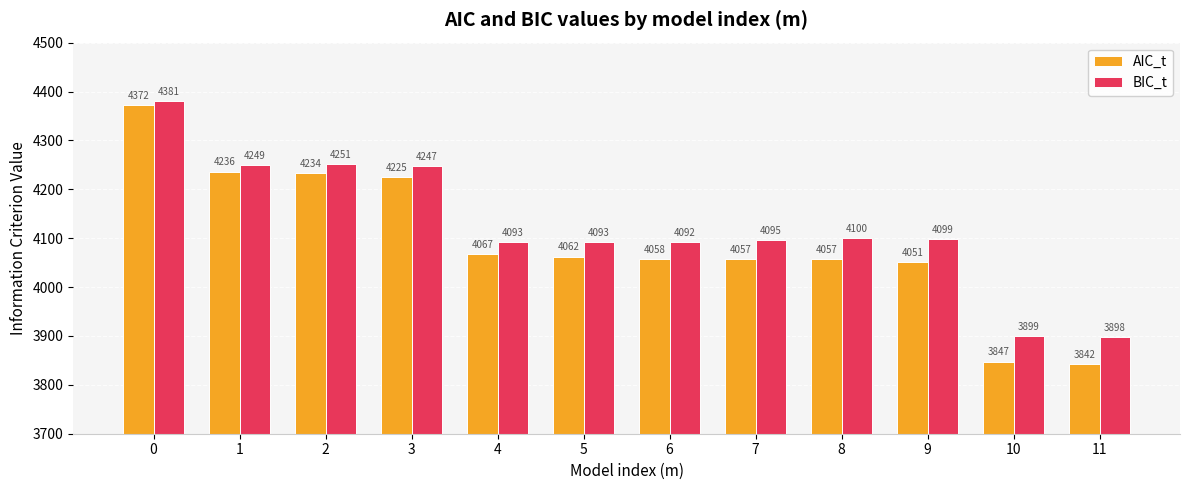

Rank the series at 1 from highest to lowest value.

BIC_t, AIC_t